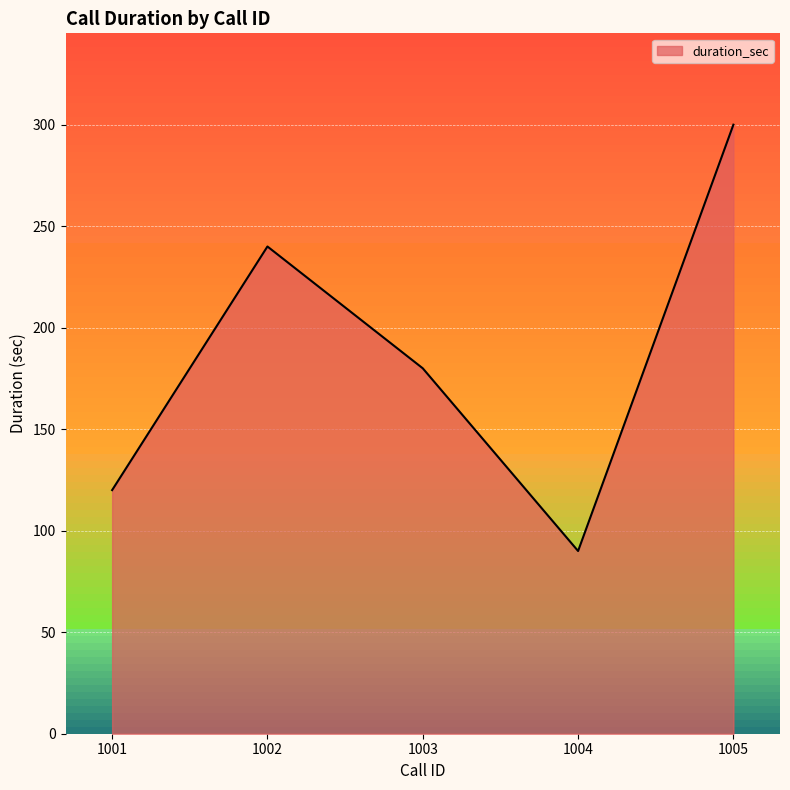

Which has a higher value, 1003 or 1002?

1002